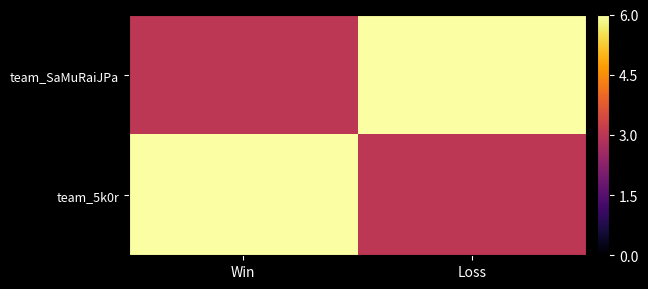

At how many categories does at least one series exceed 3?

2